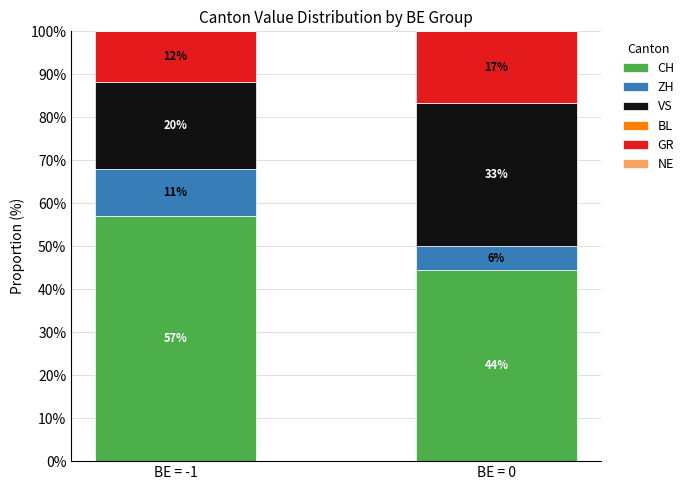

Which has a higher value, BE = -1 or BE = 0?

BE = -1